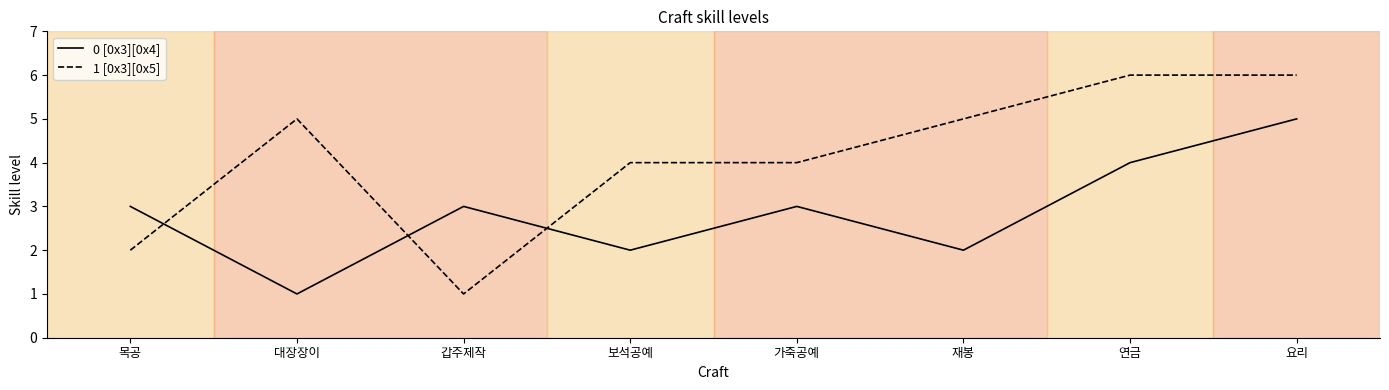

How many interior local valleys does the 0 [0x3][0x4] series have?

3